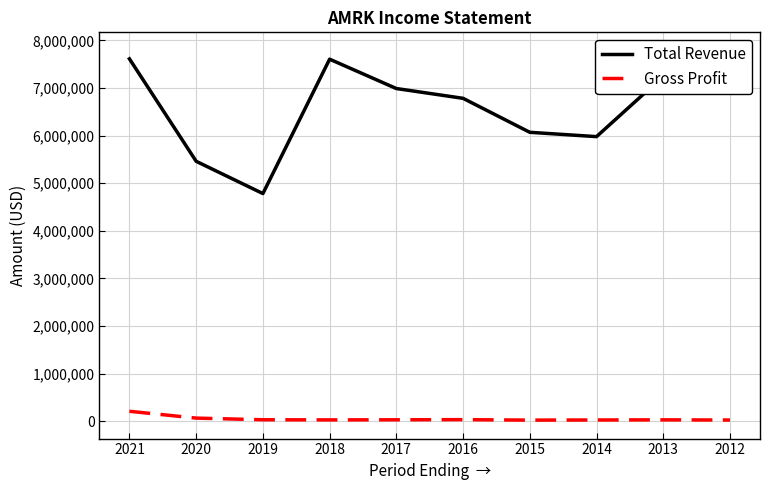

Which series has the largest range (max minus min)?

Total Revenue